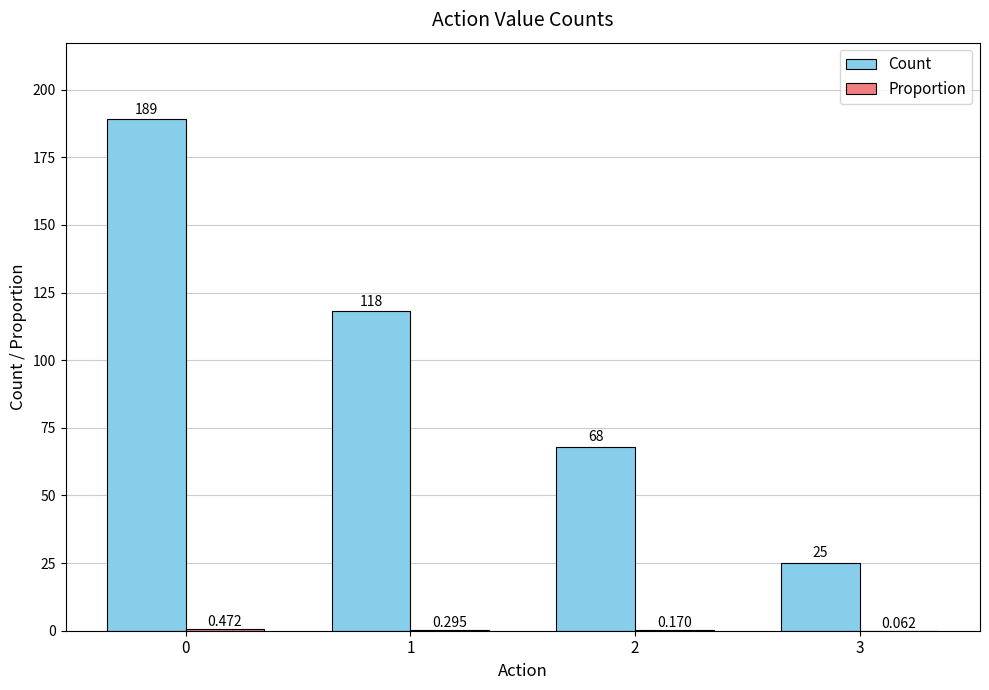

The value of Count at 2 is 105.9. True or false?

False